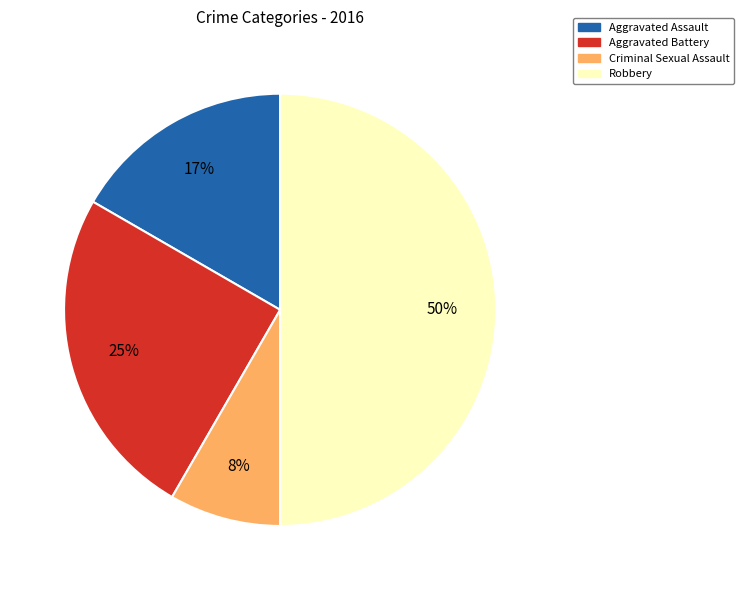

To the nearest percent, what is the combined percentage of Aggravated Assault and Robbery?

67%